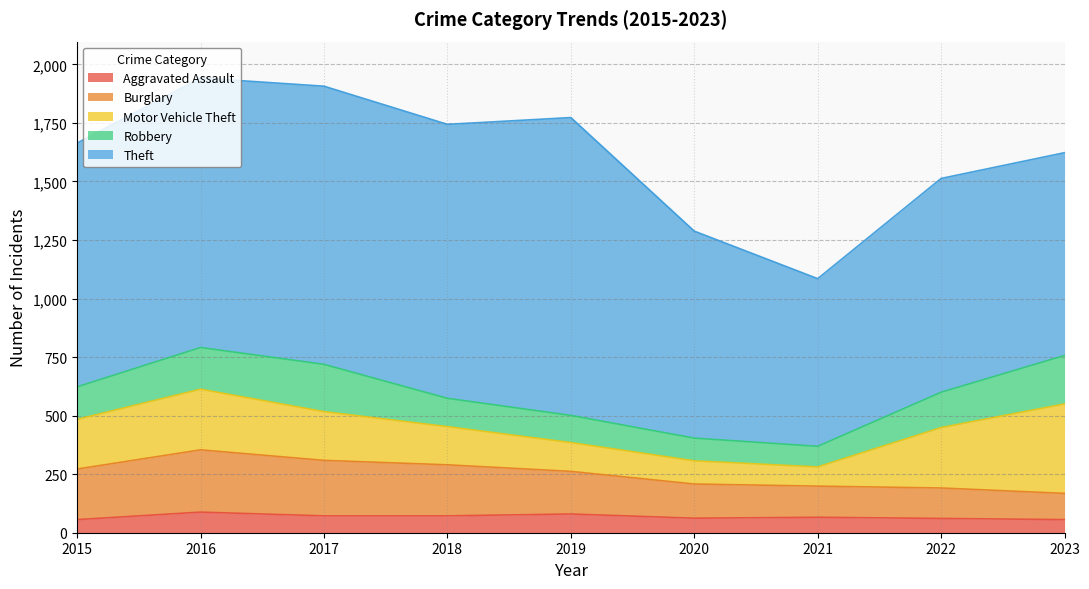

True or false: Burglary has more than 2 points higher than both neighbors.

False